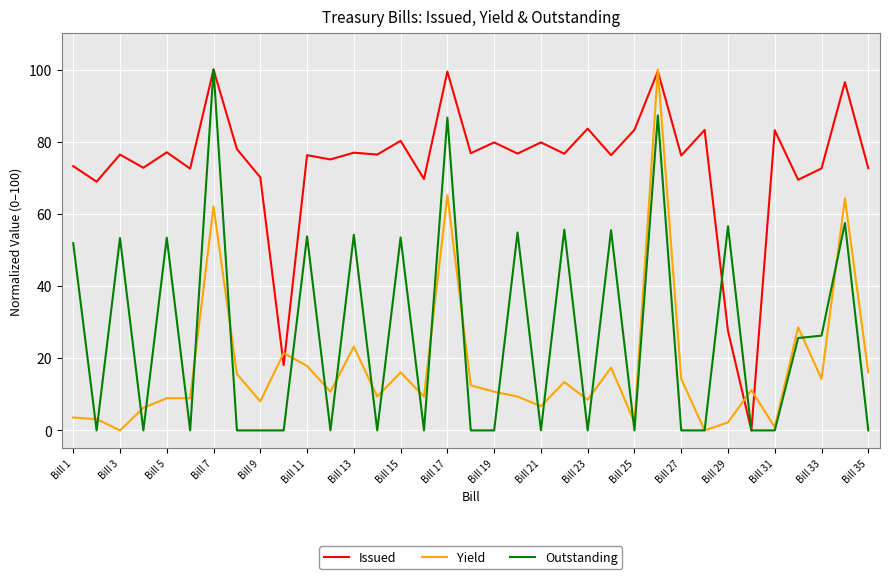

What is the greatest value displayed?

100.0